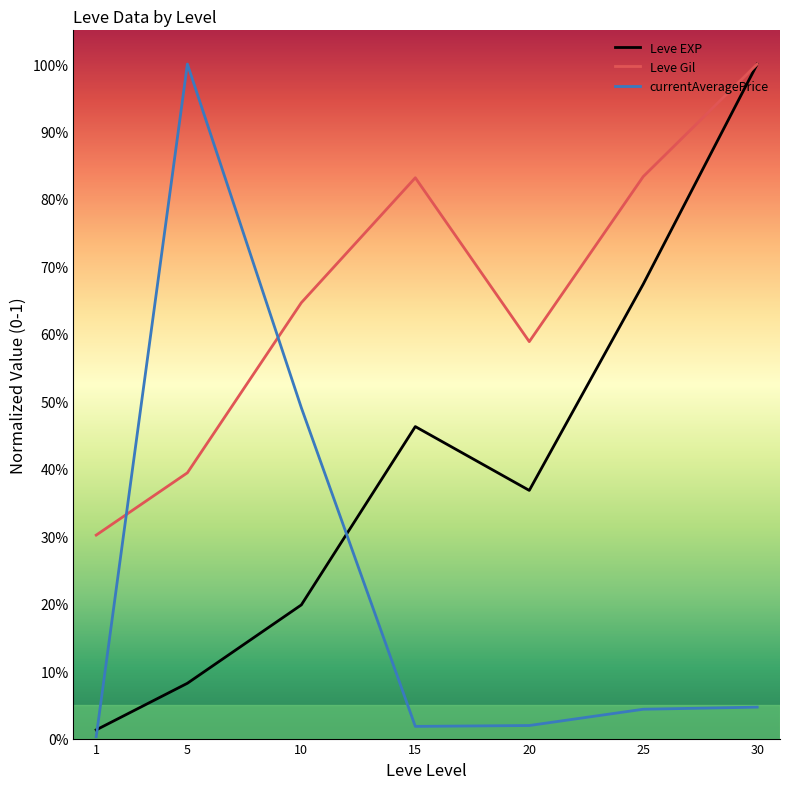

What are all the series names shown in the legend?

Leve EXP, Leve Gil, currentAveragePrice